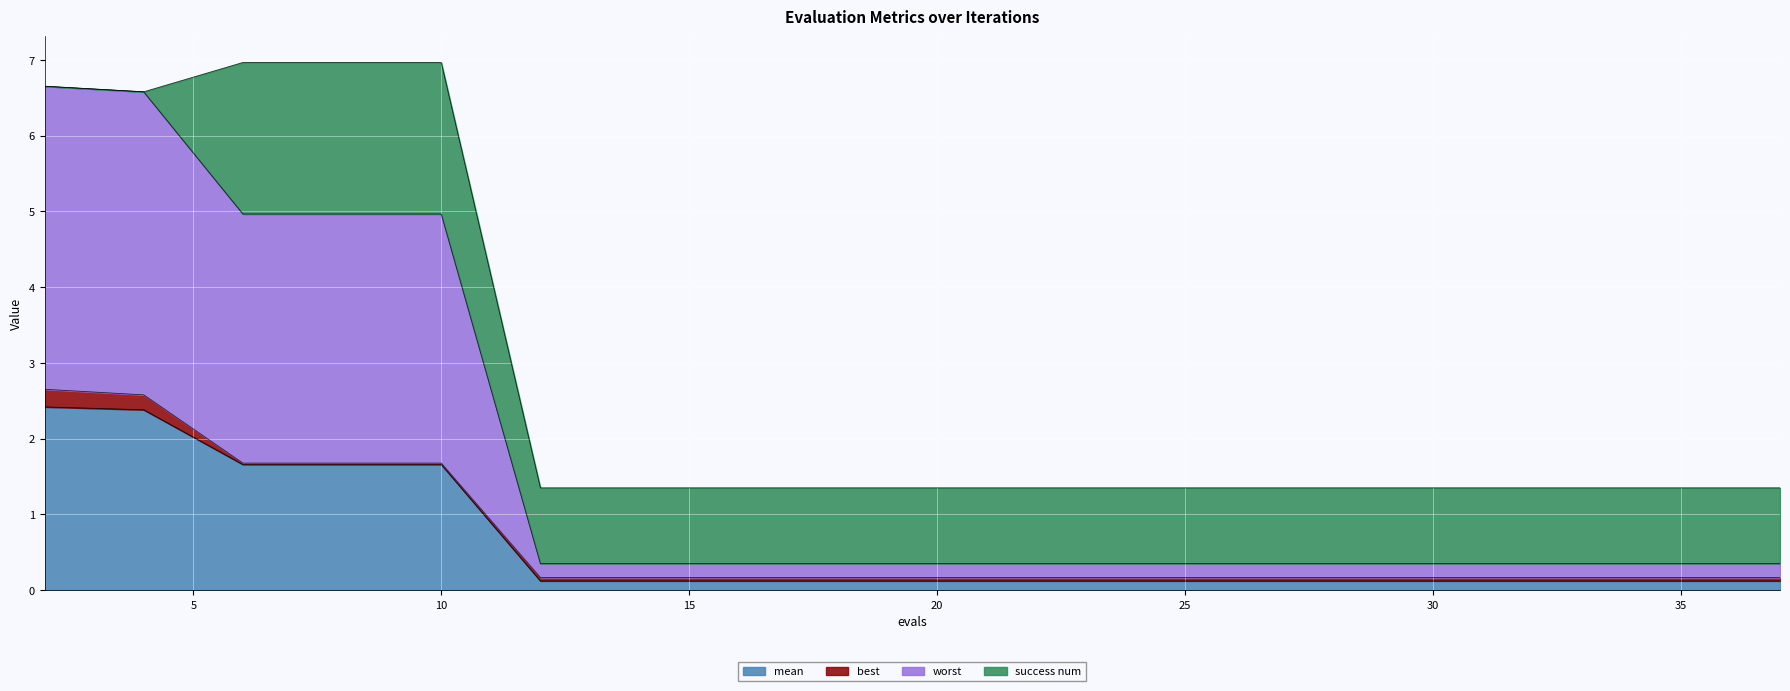

What is the smallest value displayed?

0.1